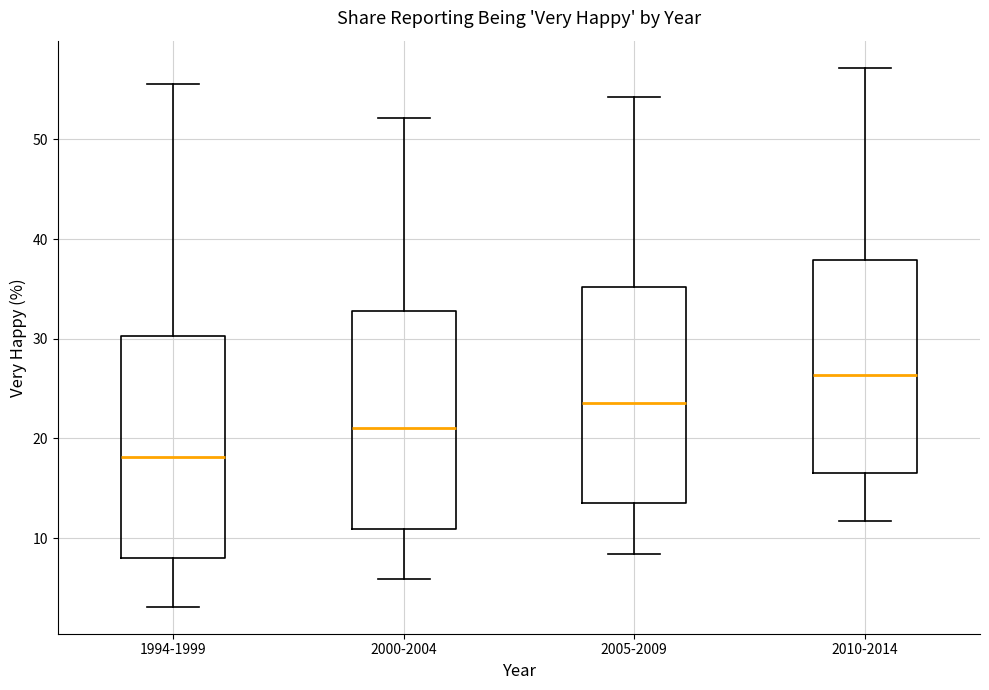

Where does the lower whisker of the box for 2005-2009 end on the y-axis? The values are not printed on the chart, so give them approximately, as read against the axis.

8